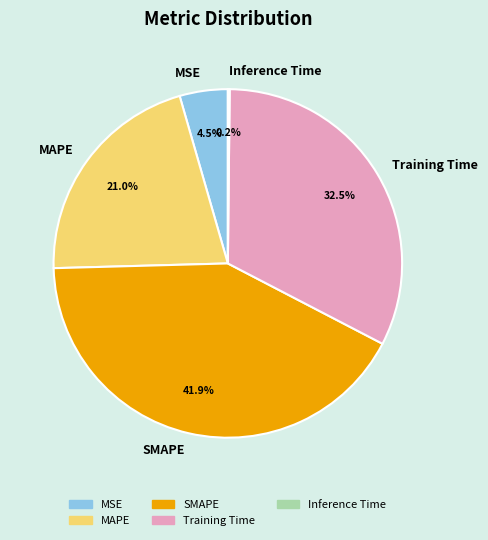

The SMAPE slice represents 42% of the pie. True or false?

True